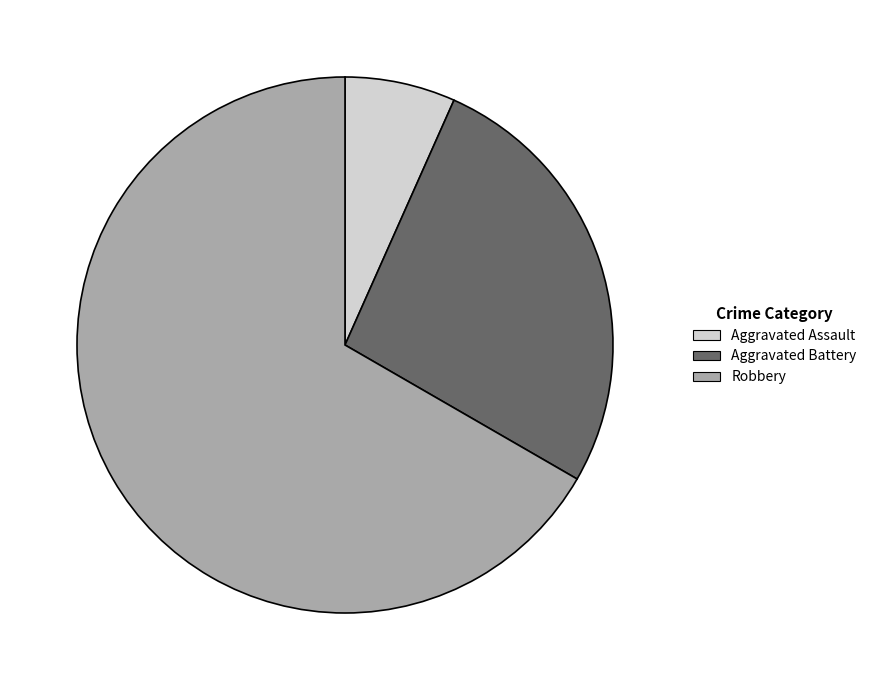

True or false: Aggravated Assault accounts for 7% of the total.

True